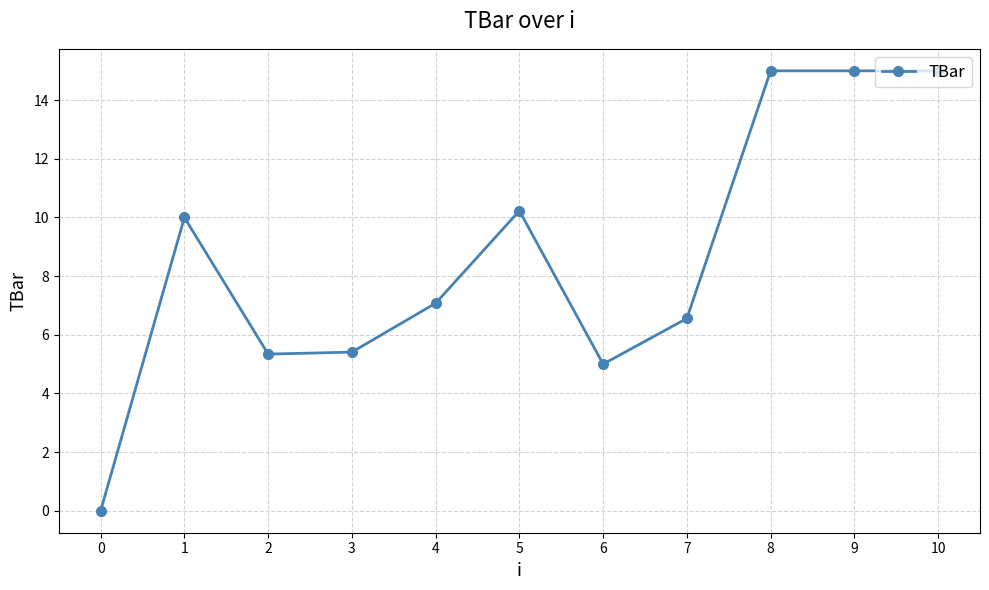

What is the sum of the values at 3 and 5?

15.6